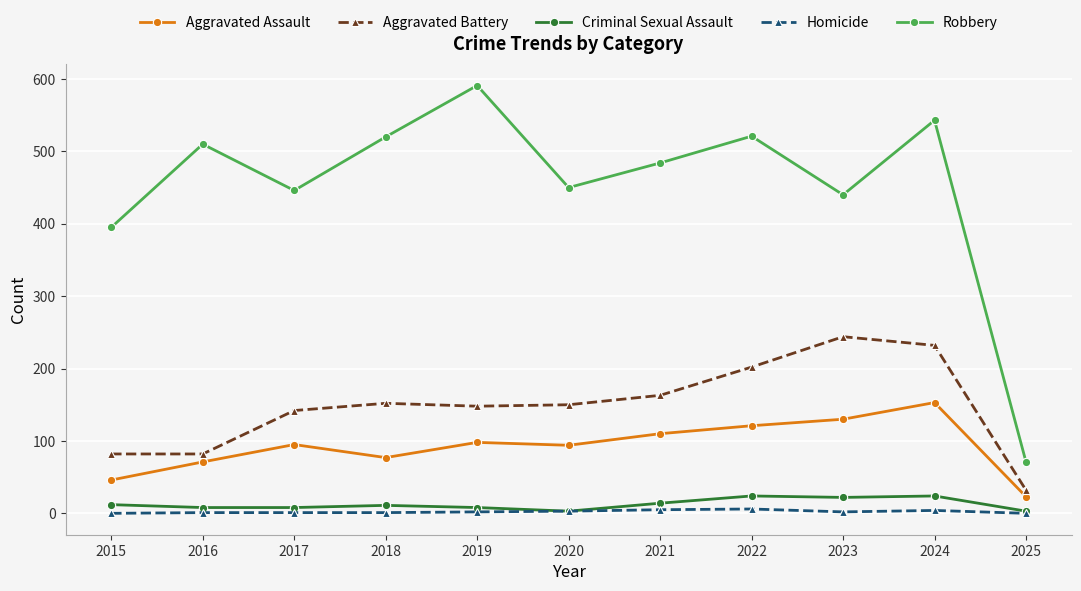

True or false: Aggravated Assault has more than 0 interior local peaks.

True